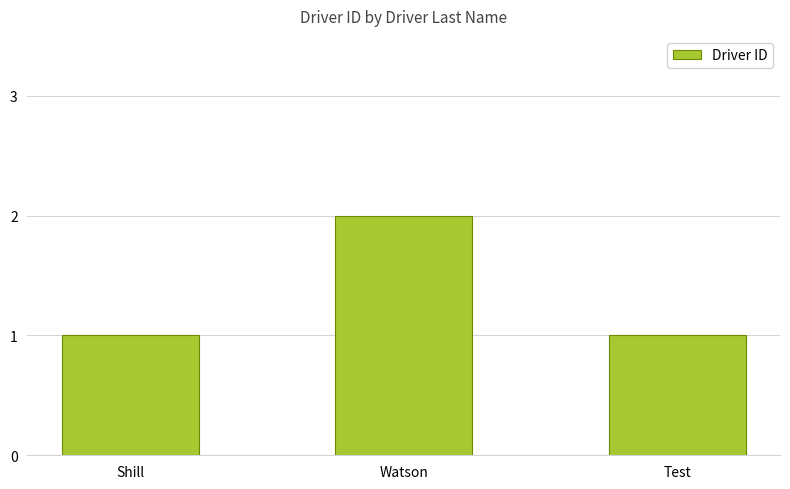

What is the label of the 1st bar from the left?

Shill